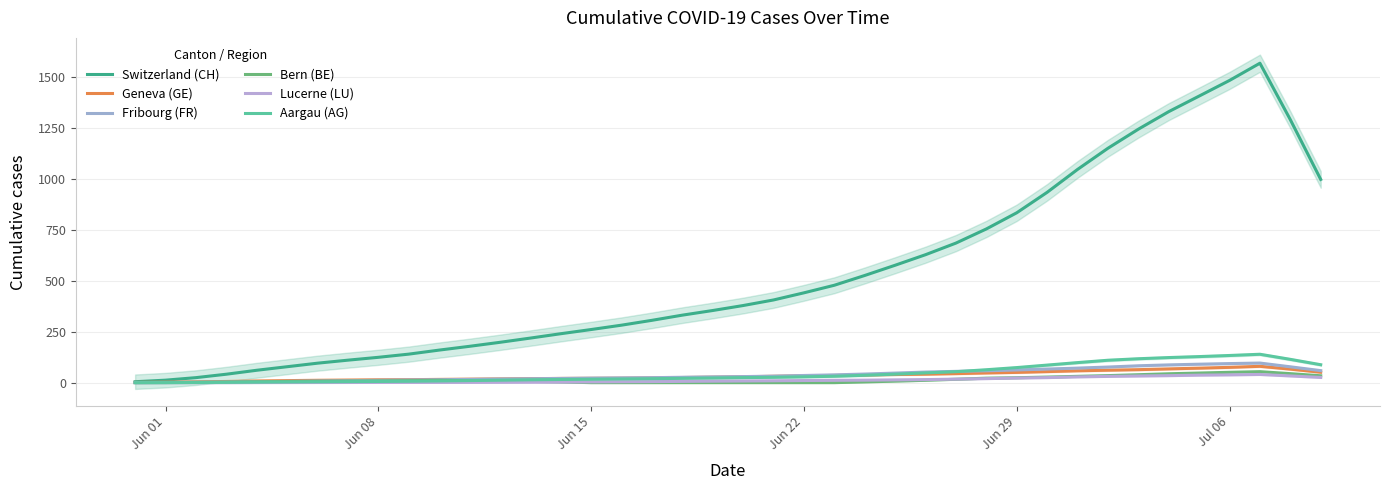

How many values in Aargau (AG) are above zero?

39